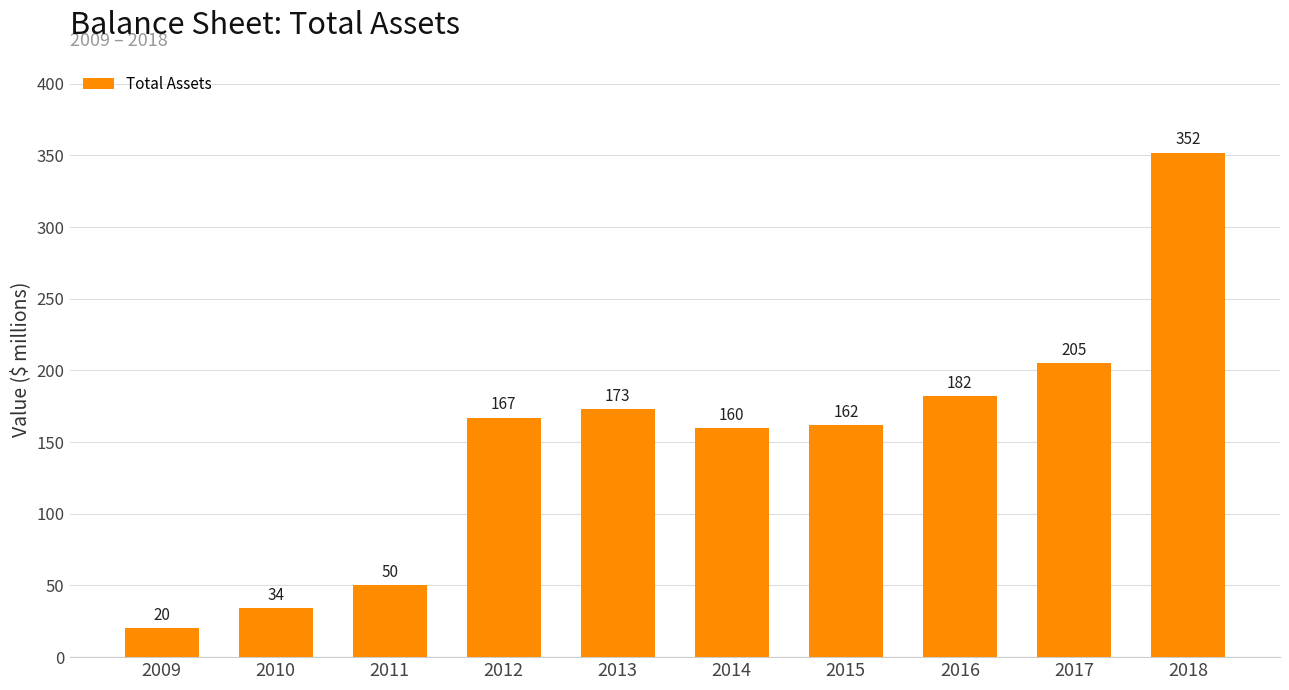

What is the greatest value displayed?

352